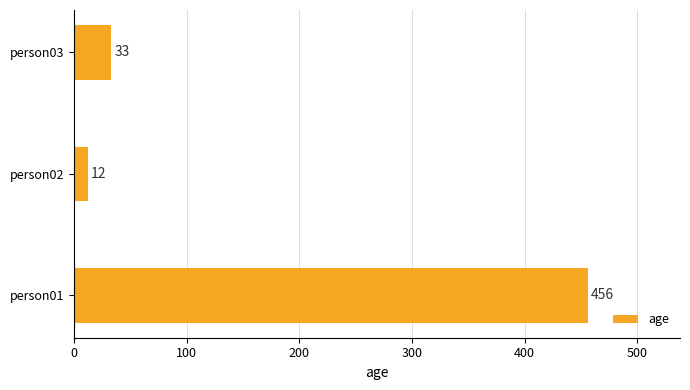

Read the value at person02.

12